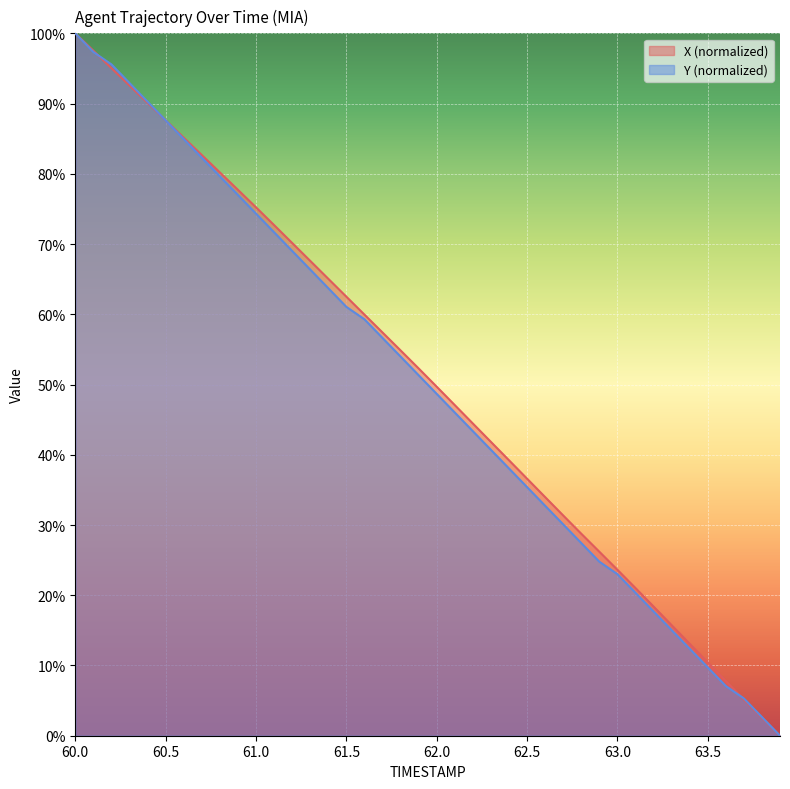

Which has a higher value, 61.1 or 63.4?

61.1